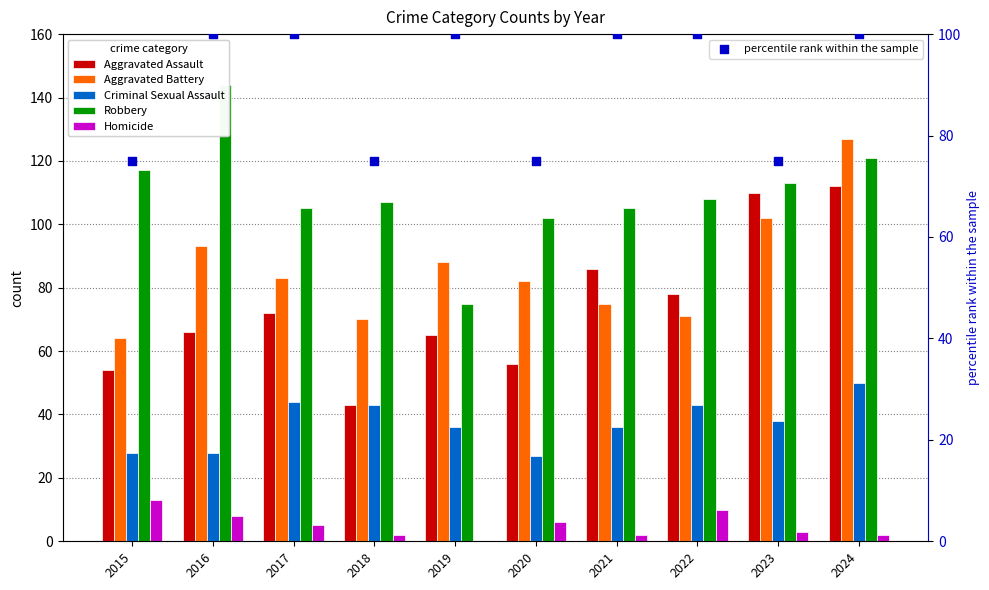

What is the total value across all series at 2023?

441